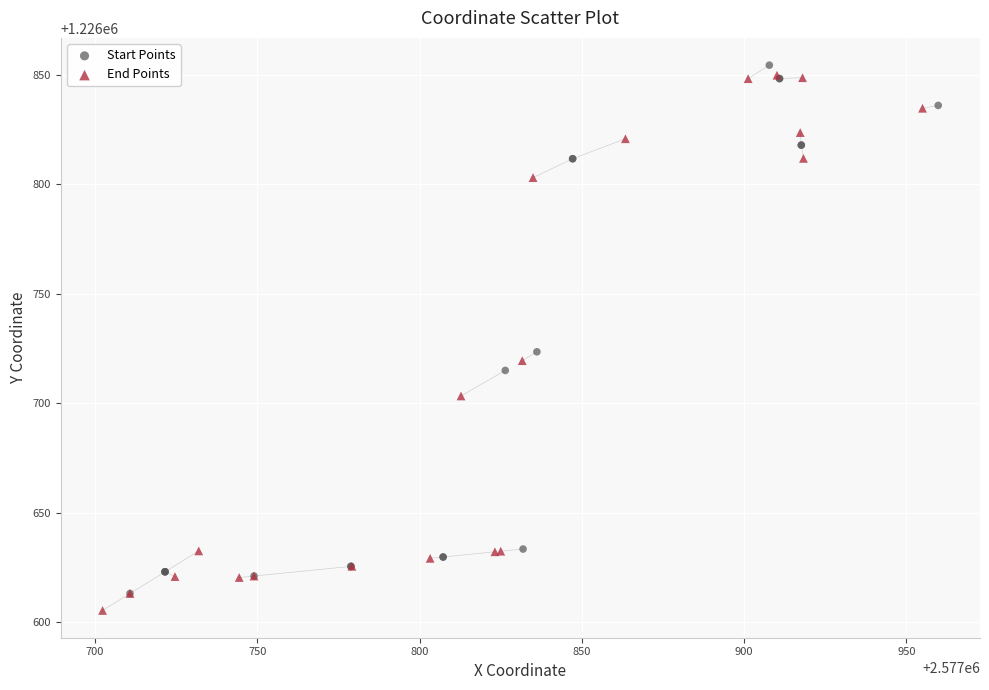

What are all the series names shown in the legend?

Start Points, End Points